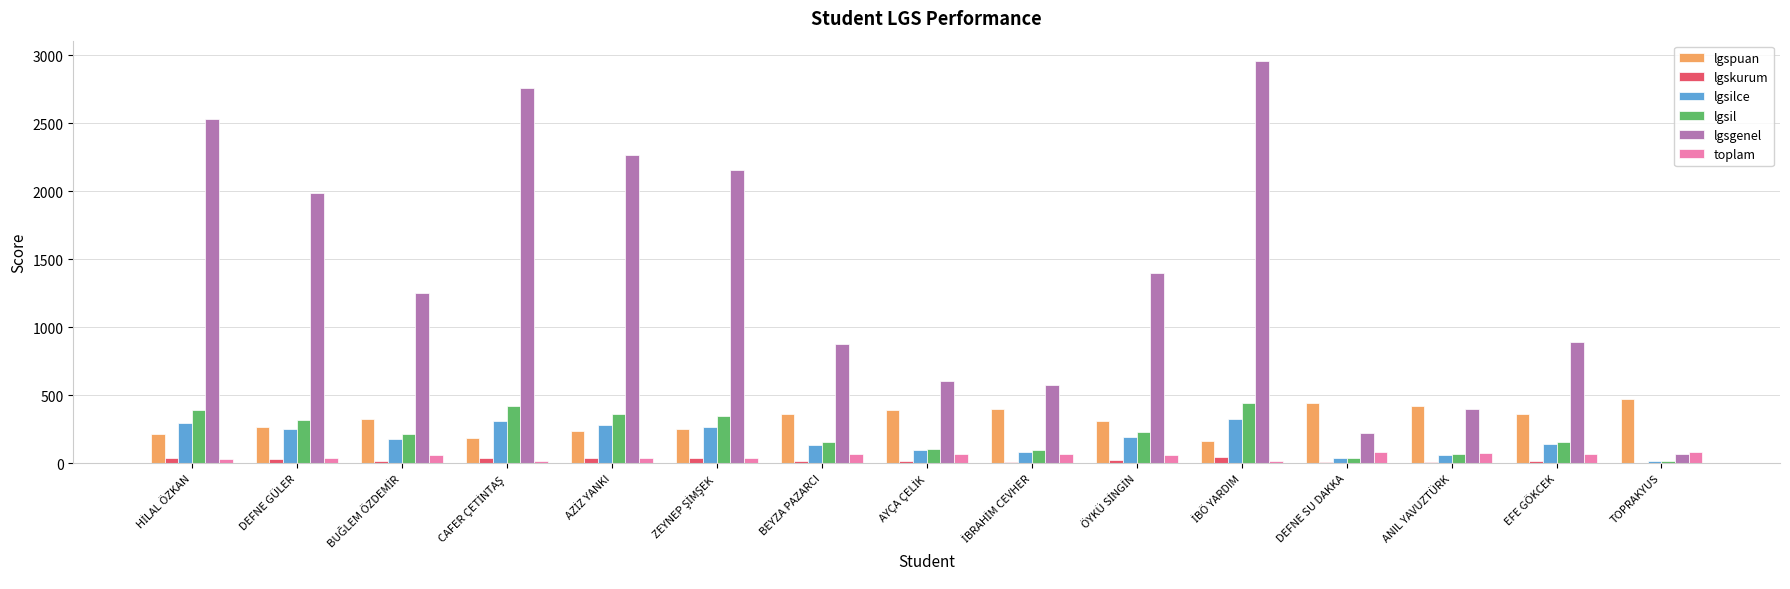

Is the value of lgsgenel at TOPRAKYUS greater than the value of lgsil at DEFNE GÜLER?

No